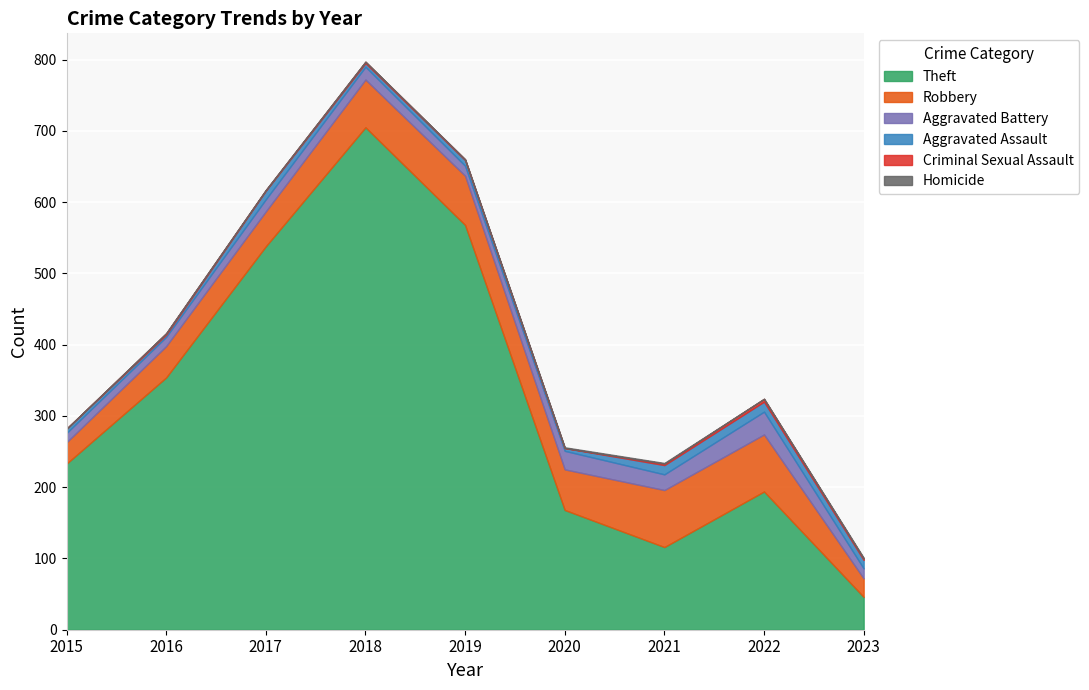

Which category has the highest value across all series?

2018